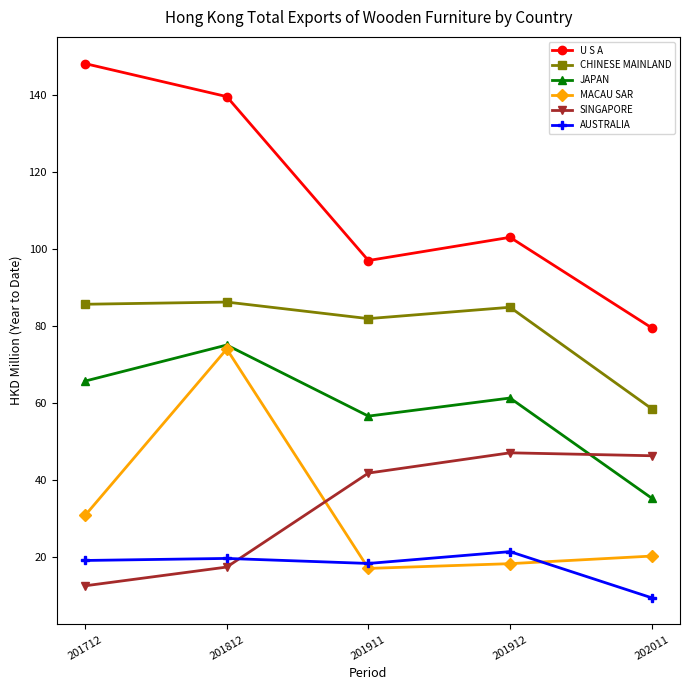

At which label does AUSTRALIA reach its minimum?

202011